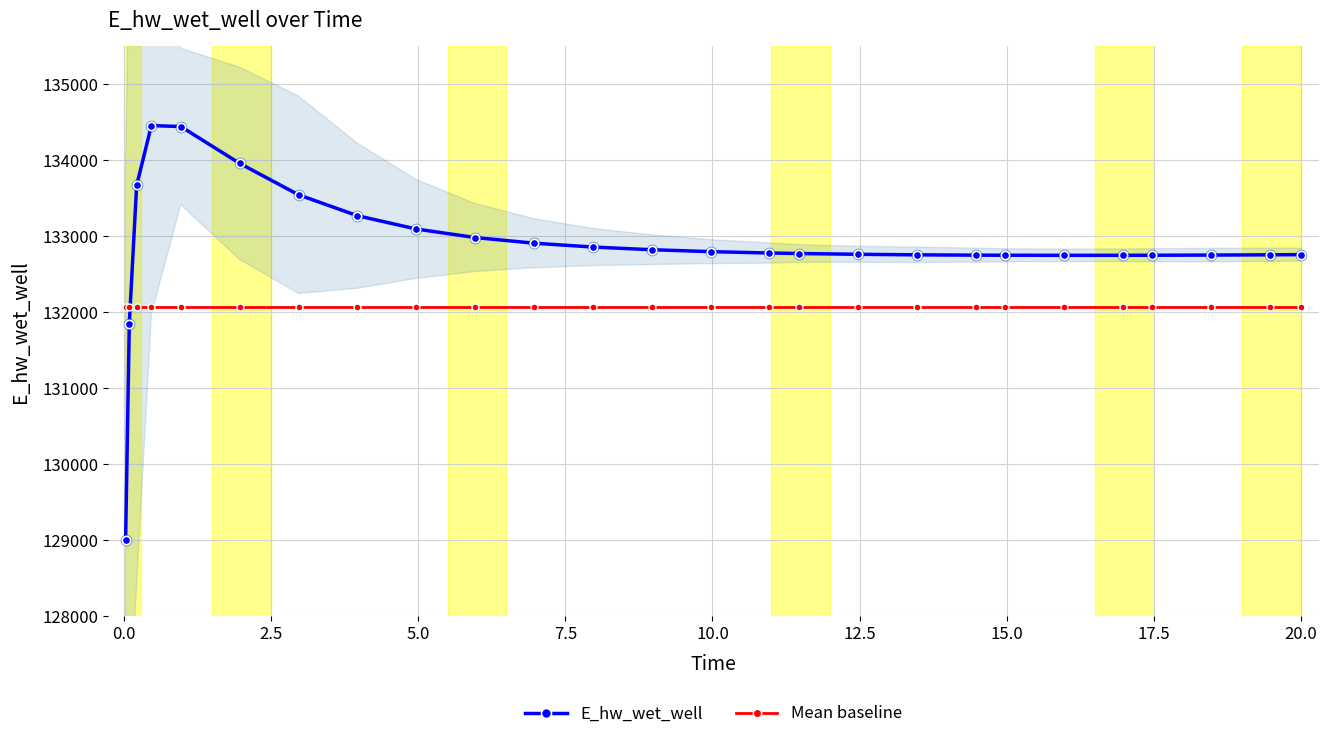

Which series reaches the maximum Y coordinate?

E_hw_wet_well